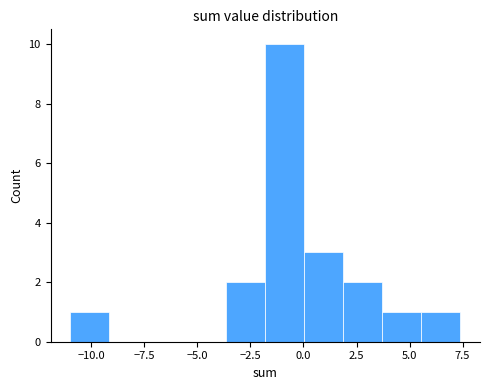

Read against the x-axis, roughly where is the centre of the tallest bar?

-1.0